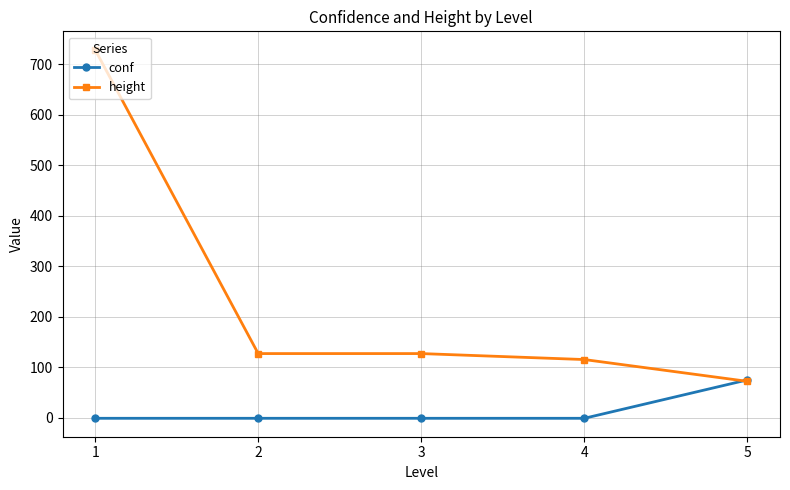

Reading right to left, list all the values displayed in this chart.

conf: 5=75.1	4=-1.0	3=-1.0	2=-1.0	1=-1.0
height: 5=72.2	4=115.4	3=127.2	2=127.2	1=729.0